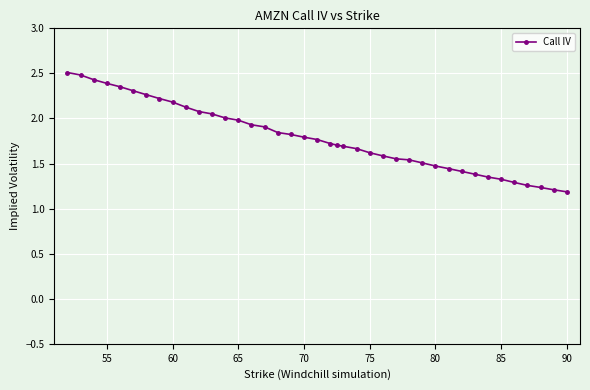

What is the greatest value displayed?

2.5